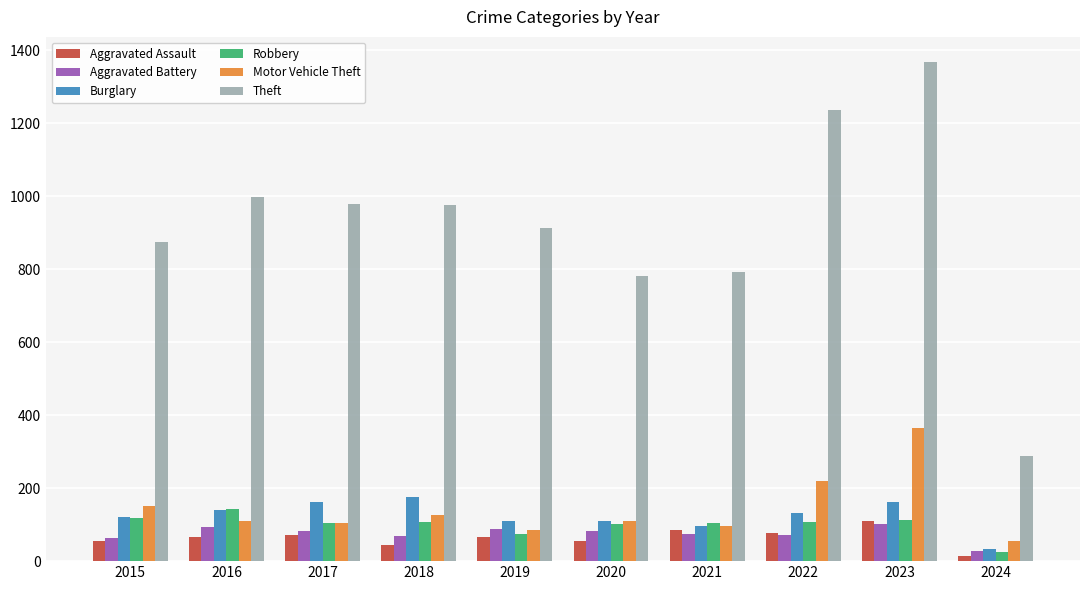

The Burglary series shows 162 at 2017. True or false?

True